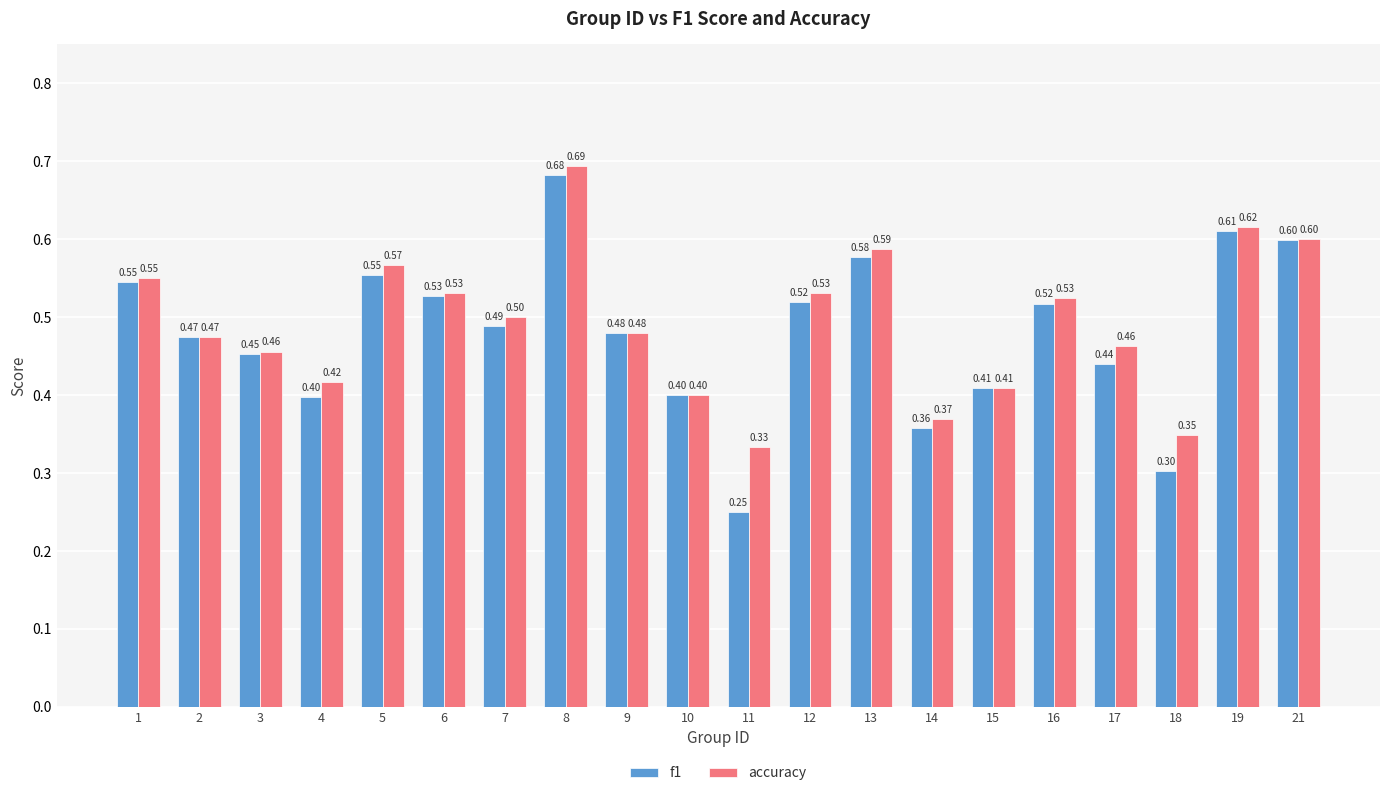

What value does the accuracy series have at 7?

0.5